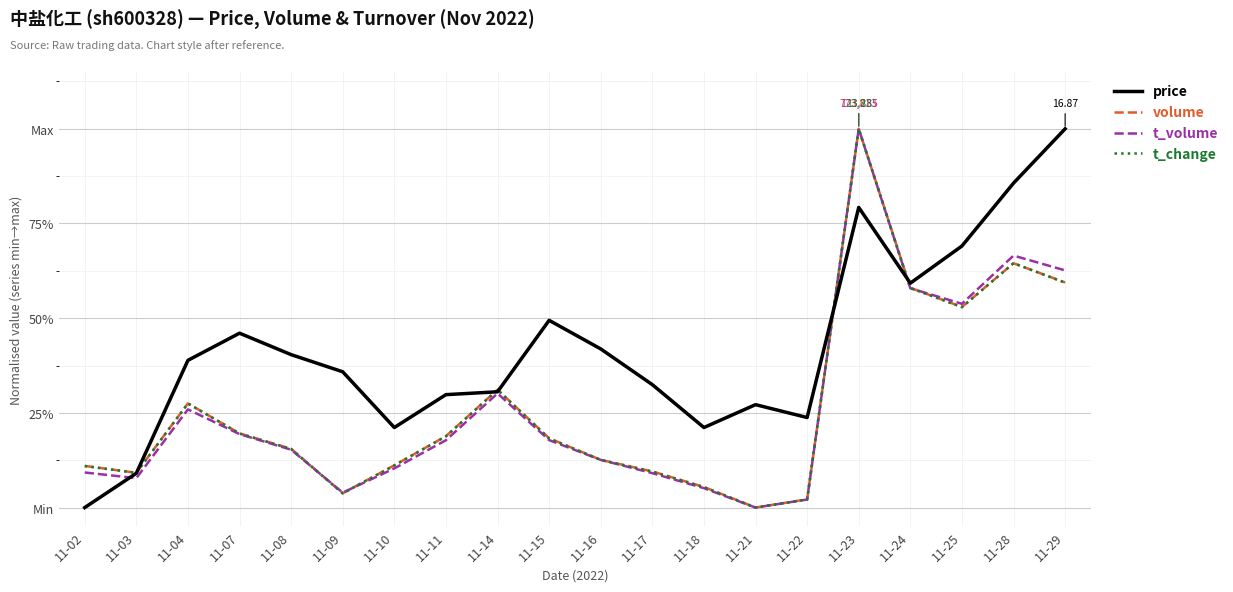

Between 11-02 and 11-11, which series saw the biggest shift?

price